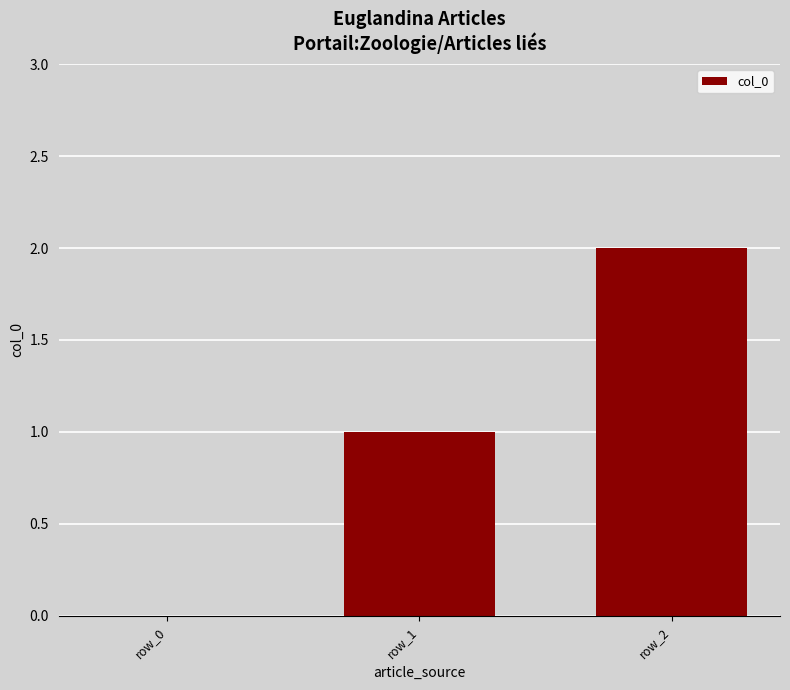

Which label corresponds to the largest value in the chart?

row_2